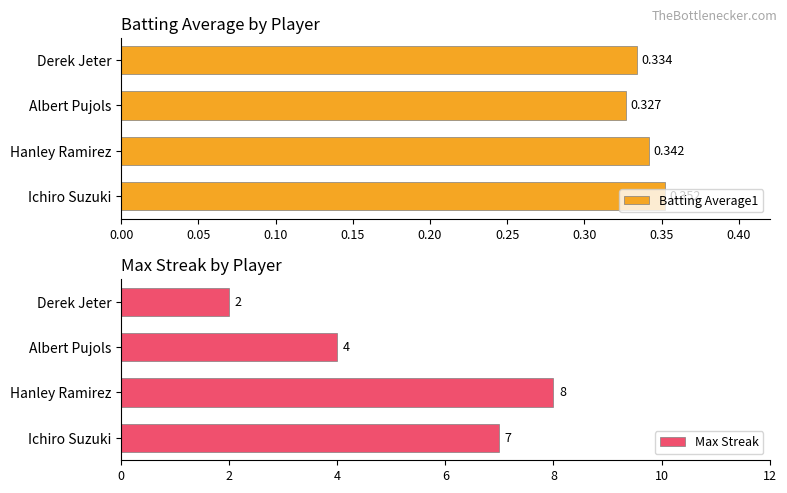

Rank the categories by Batting Average1 value from lowest to highest.

Albert Pujols, Derek Jeter, Hanley Ramirez, Ichiro Suzuki